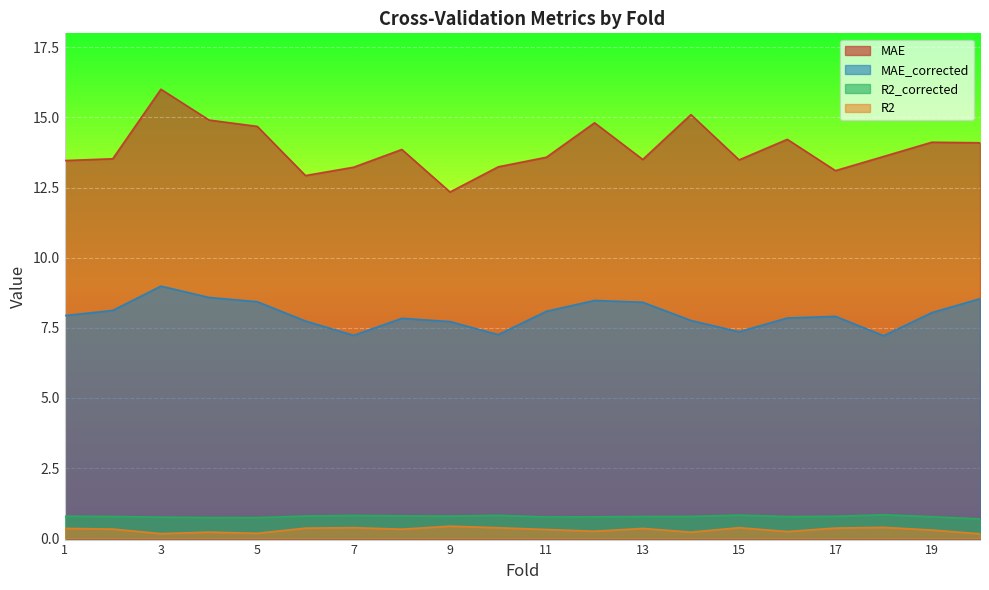

How many data points in MAE are less than 13?

2